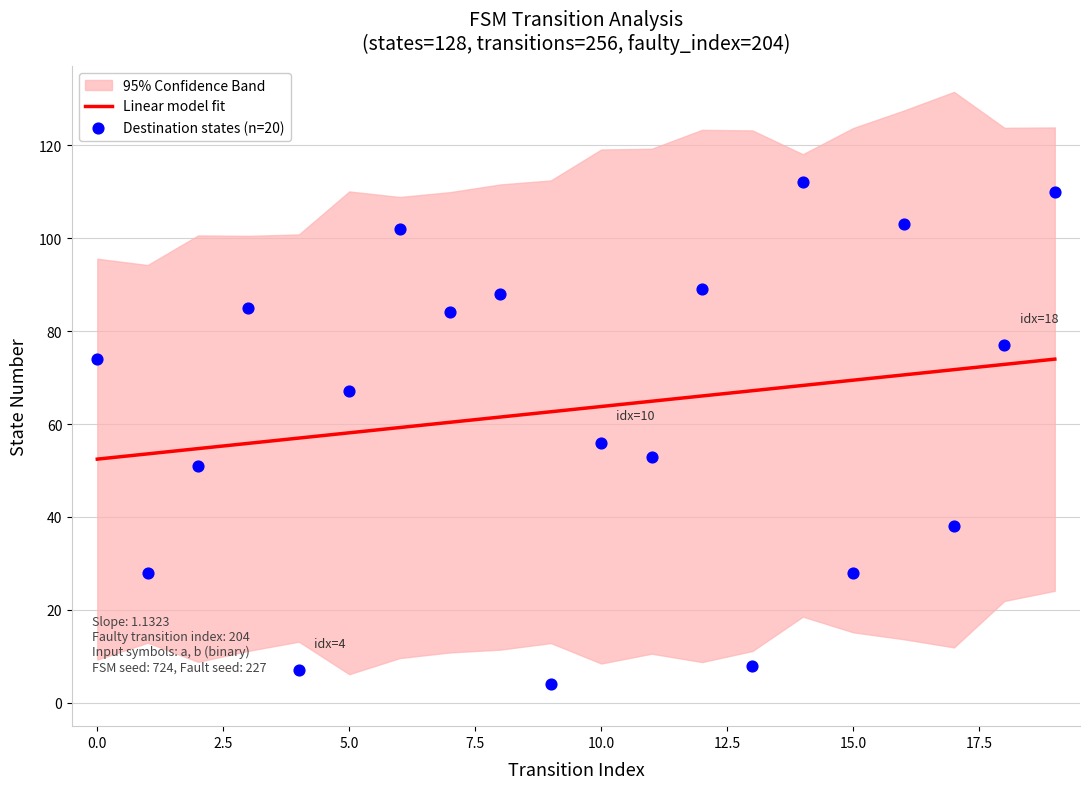

Which series has the largest Y range (max minus min)?

Destination states (n=20)